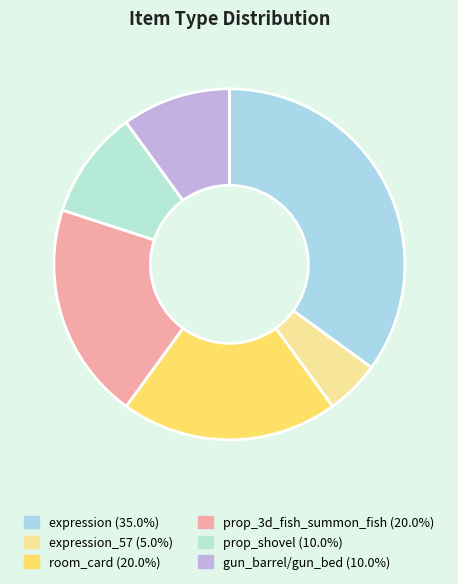

How many segments does this pie chart have?

6